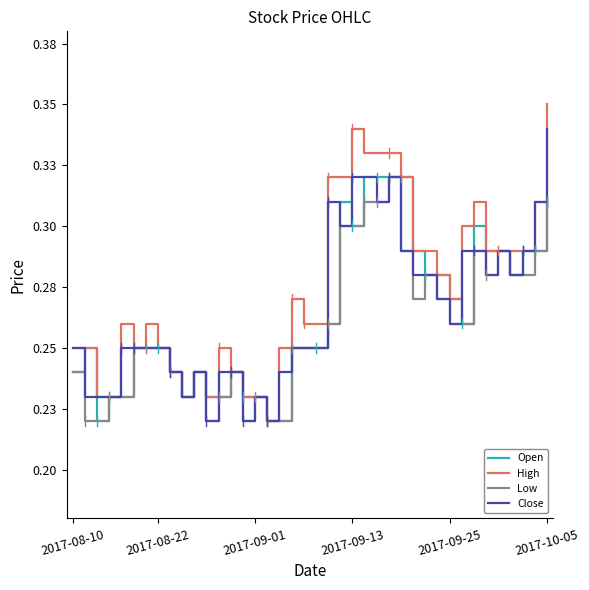

How many interior local valleys does the Low series have?

5